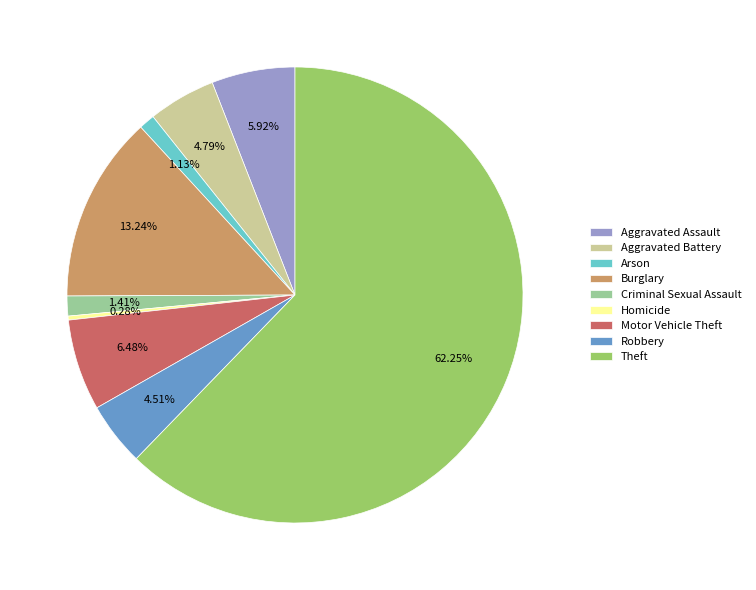

What is the total percentage of Criminal Sexual Assault and Motor Vehicle Theft?

7.9%